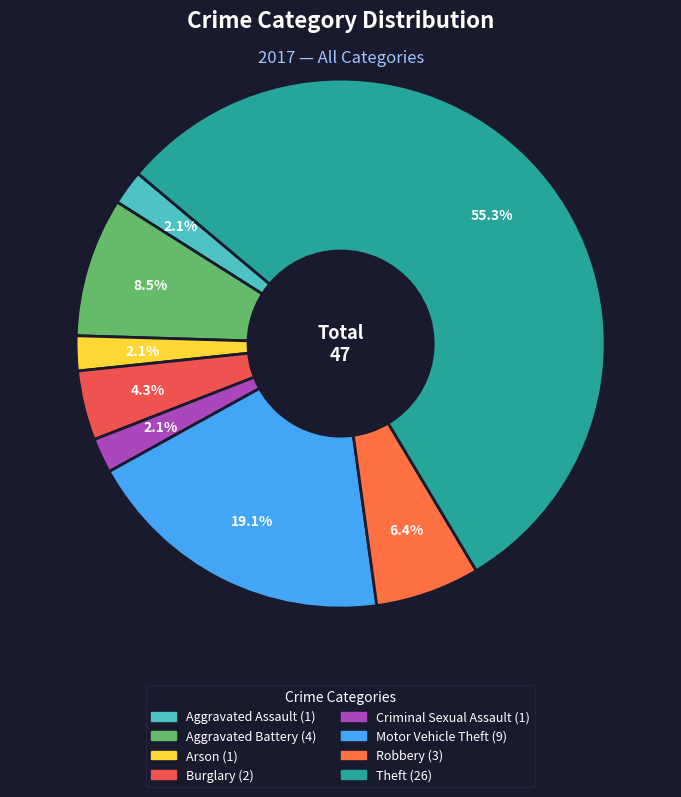

What is the change in value from Aggravated Assault to Aggravated Battery?

+3